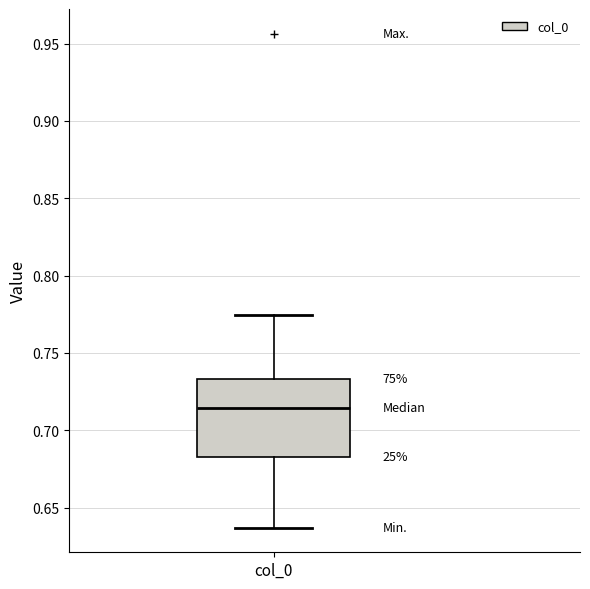

Transcribe this box plot: give where the median line is, the range the box spans, and where the two whiskers end, as read against the y-axis. The values are not printed on the chart, so give them approximately, as read against the axis.

median 0.715, box 0.685 to 0.735, whiskers 0.635 to 0.775